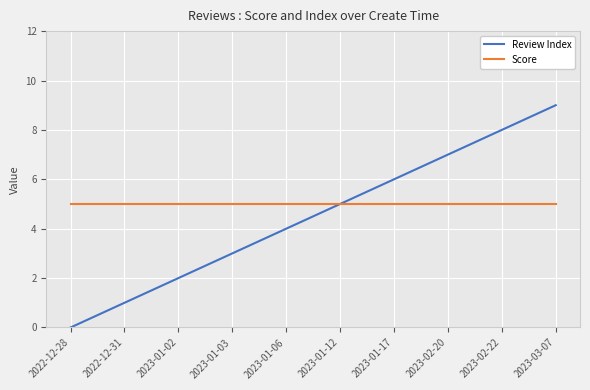

What is the sum of the Score values at 2023-01-17 and 2022-12-28?

10